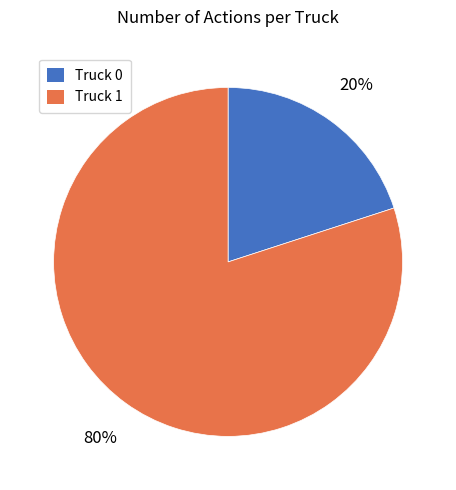

What percentage is the Truck 0 slice, to the nearest percent?

20%